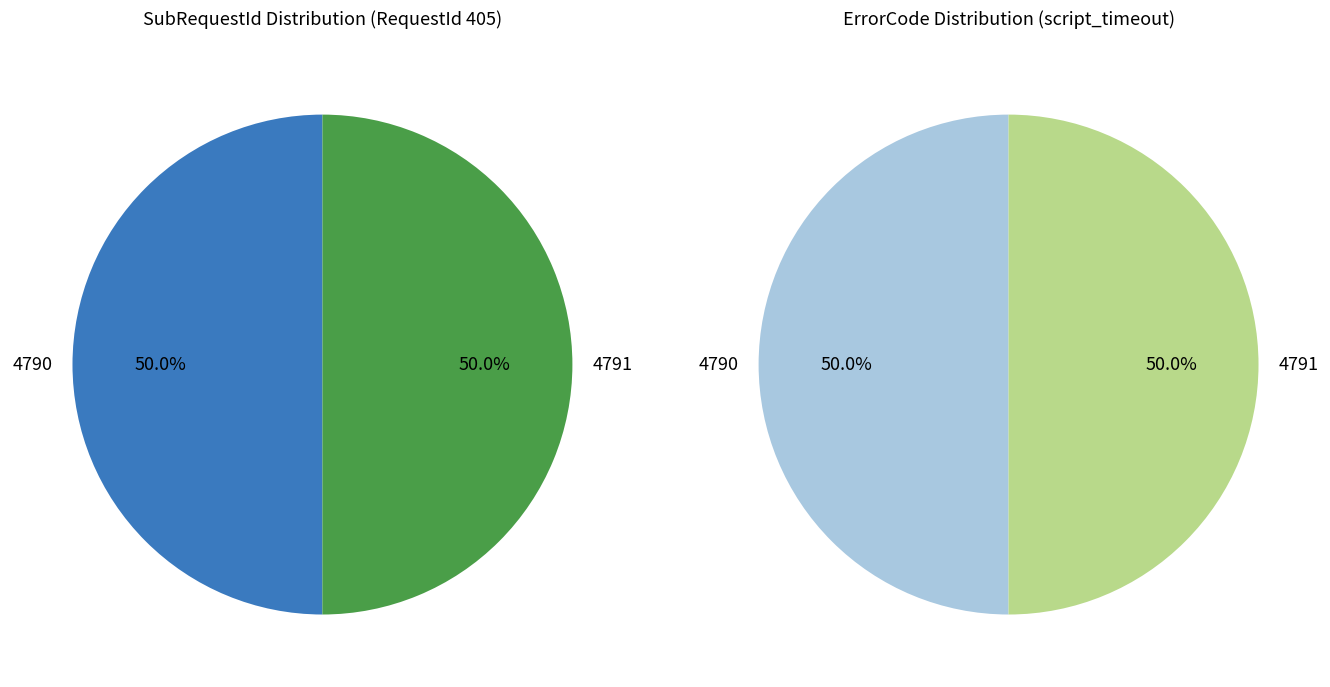

What is the smallest slice in the pie chart?

4790